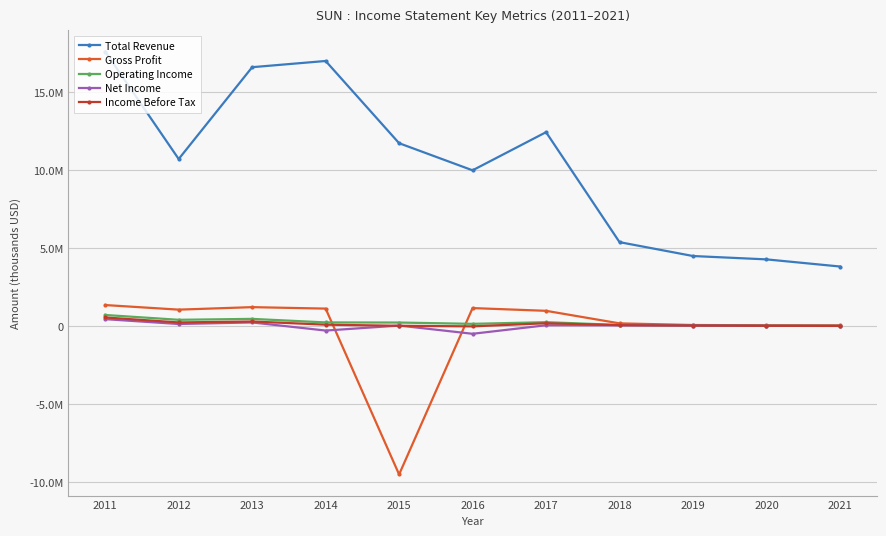

Is this an area chart (filled region under the line)?

No